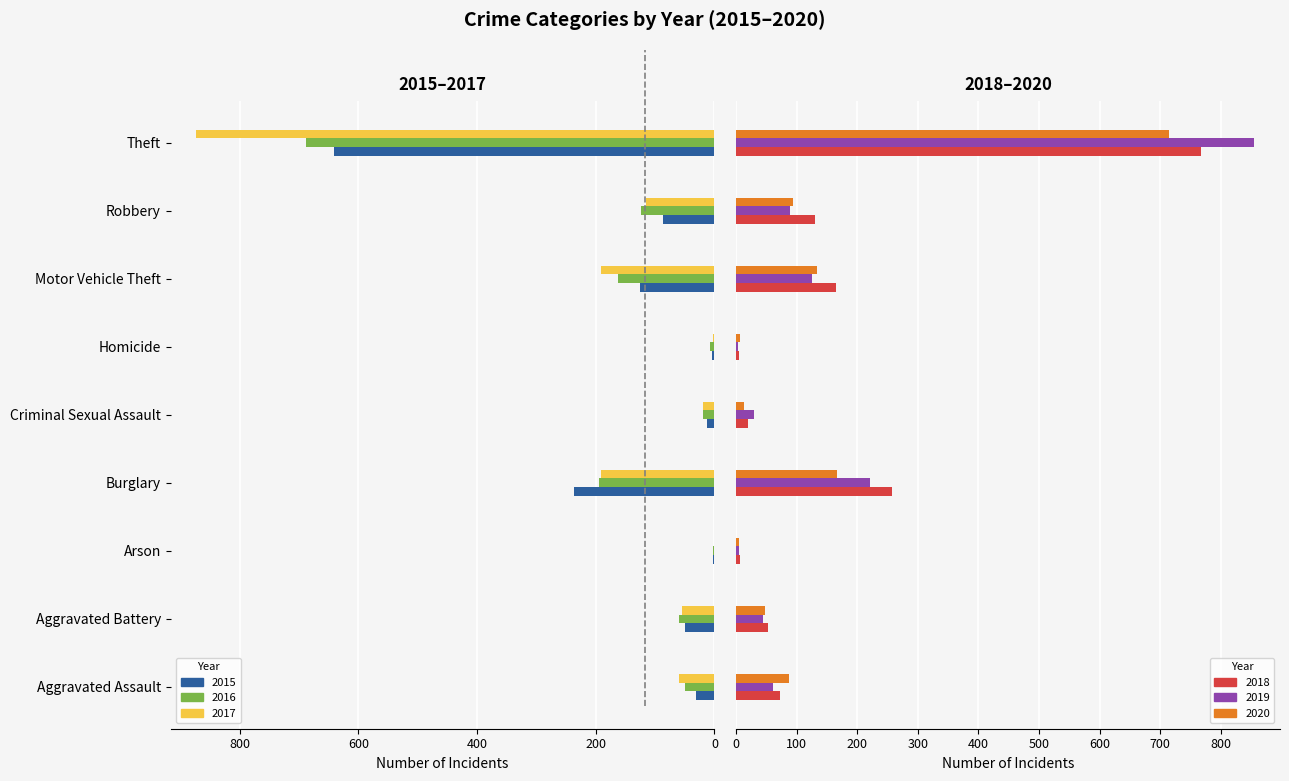

What value does the 2020 series have at Burglary, to the nearest 10?

170